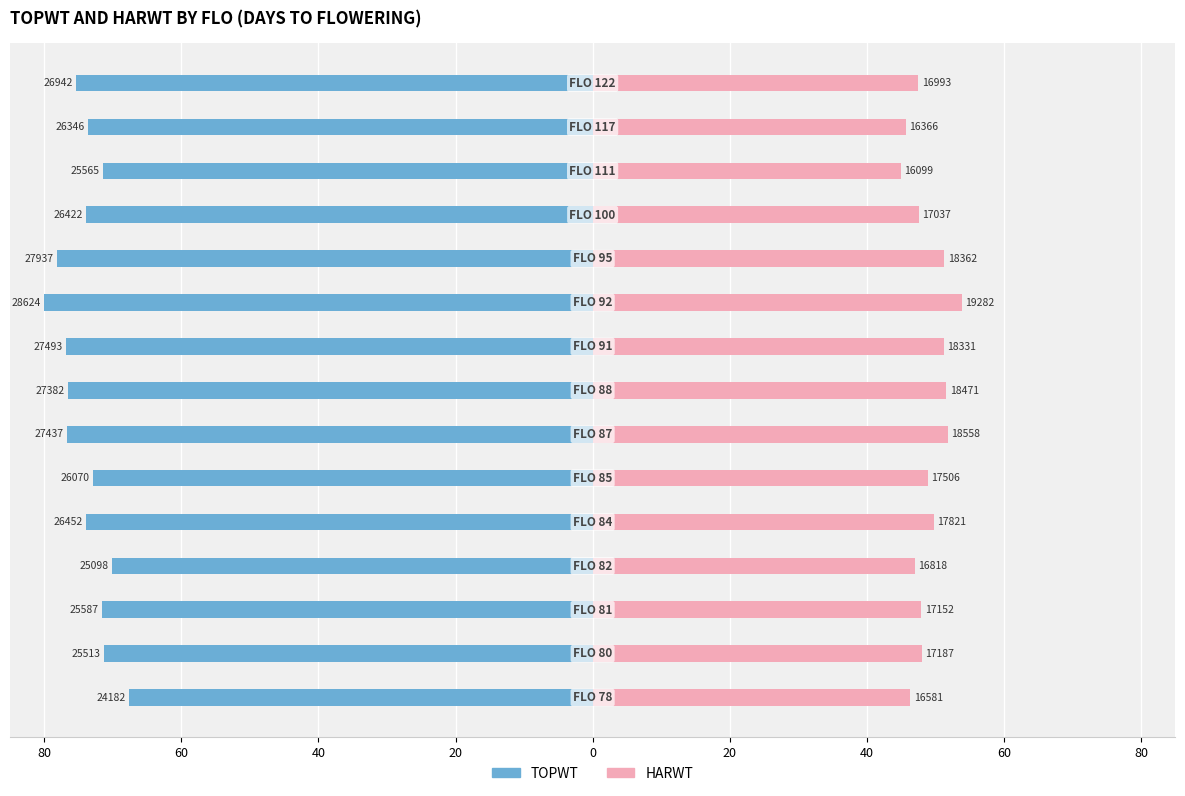

What is the total value across all series at 13?

-27.9